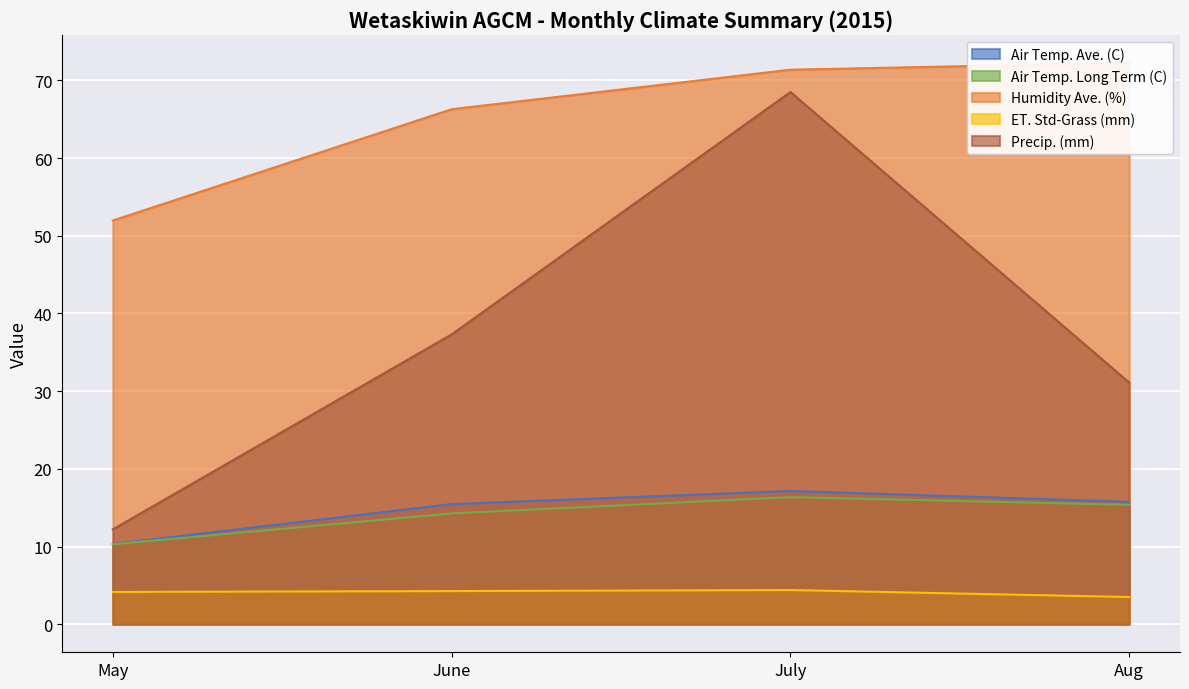

What is the value of the Air Temp. Long Term (C) point at the 1st from the left?

10.3